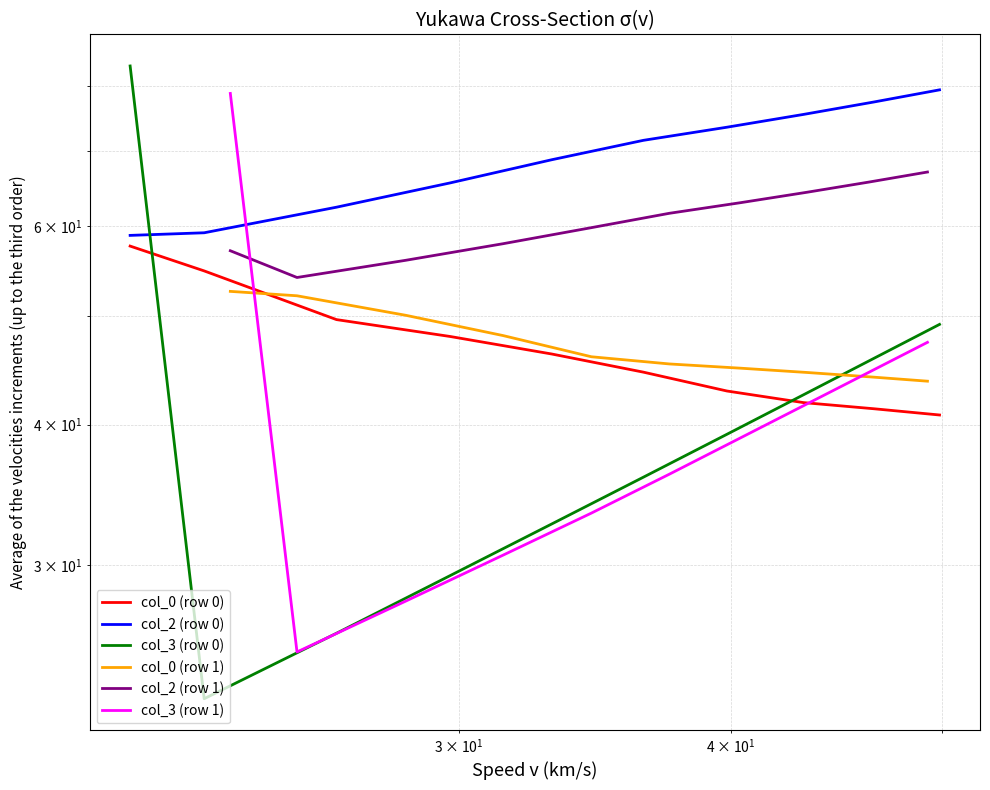

What are all the series names shown in the legend?

col_0 (row 0), col_2 (row 0), col_3 (row 0), col_0 (row 1), col_2 (row 1), col_3 (row 1)